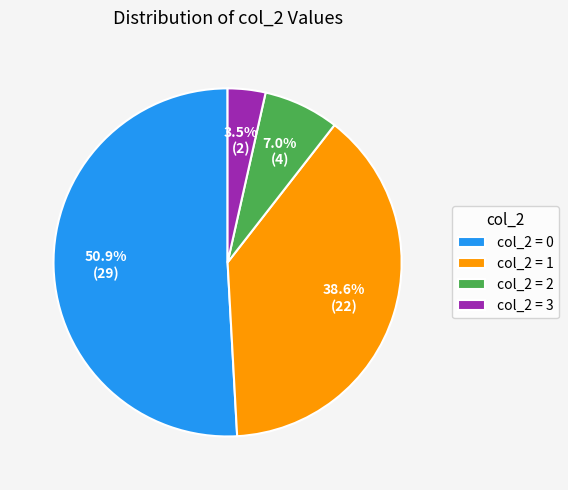

Which category accounts for the majority?

col_2 = 0